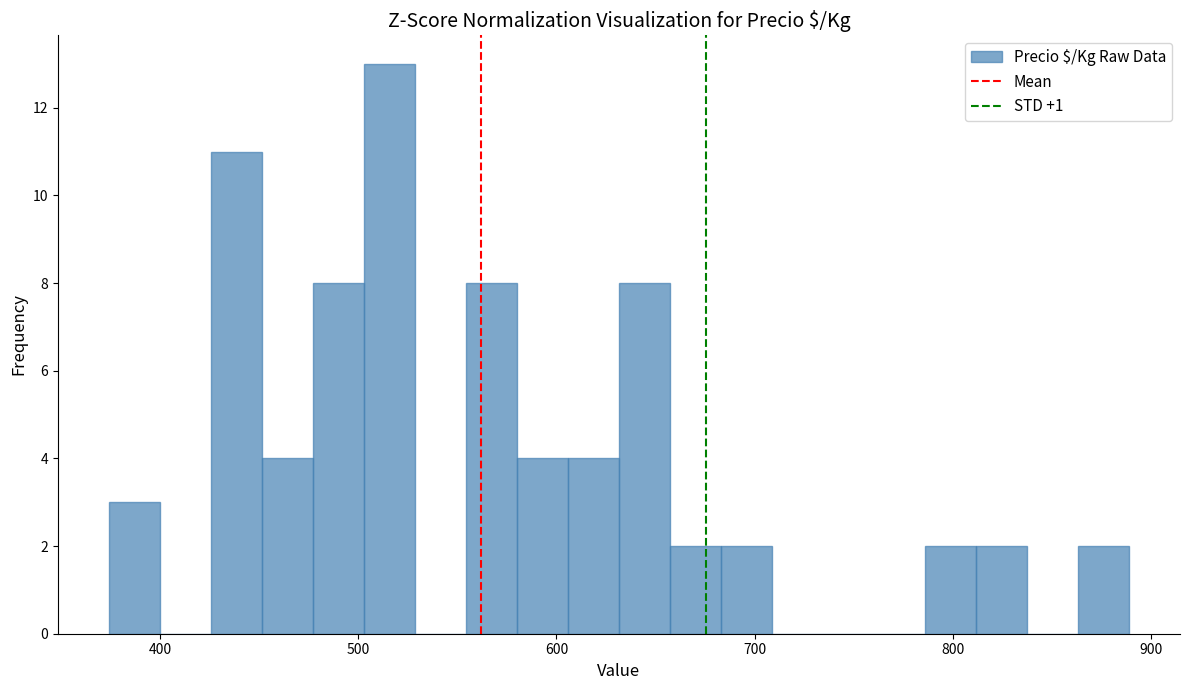

Read against the x-axis, roughly where is the centre of the tallest bar?

520